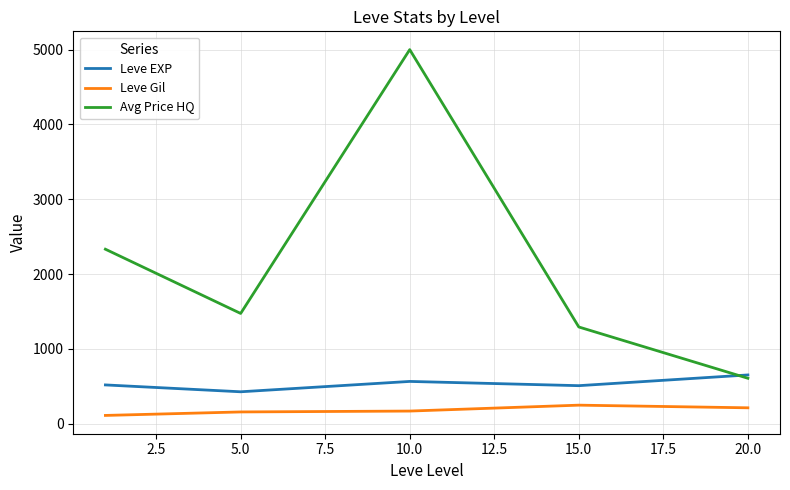

Which series has the widest spread of values?

Avg Price HQ